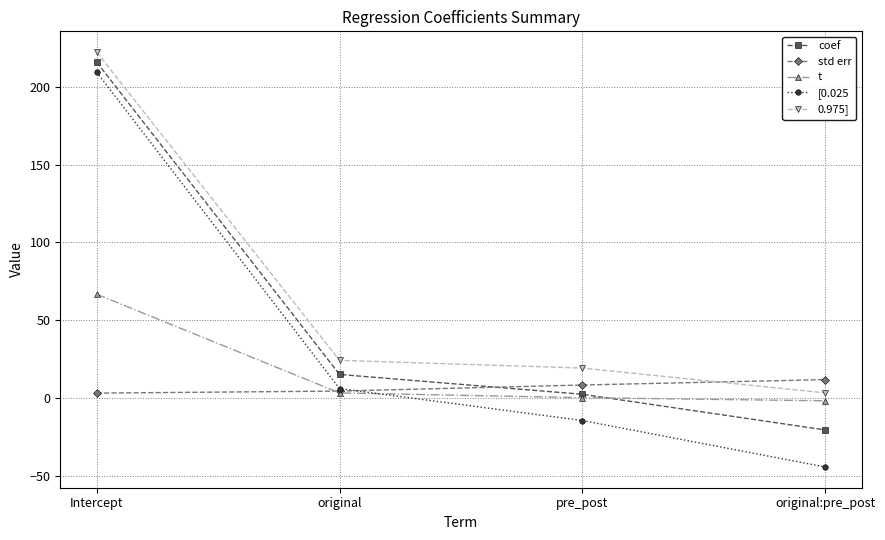

How many data points in coef are above 15?

2